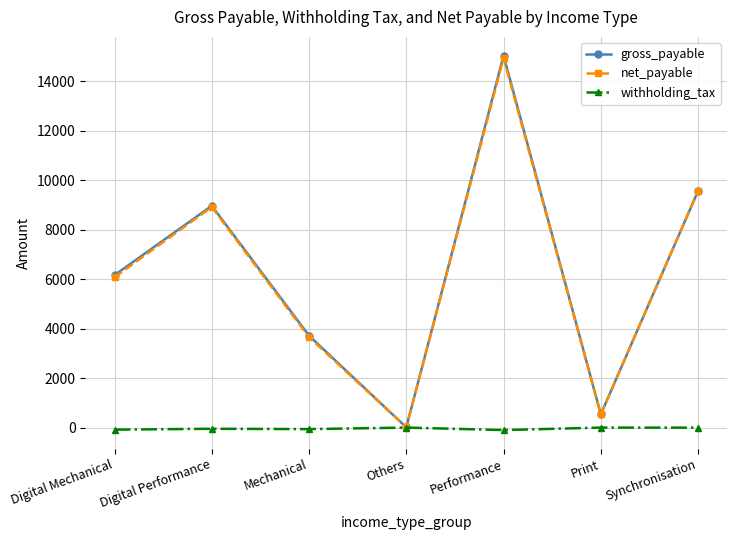

What is the label of the 7th point from the right?

Digital Mechanical